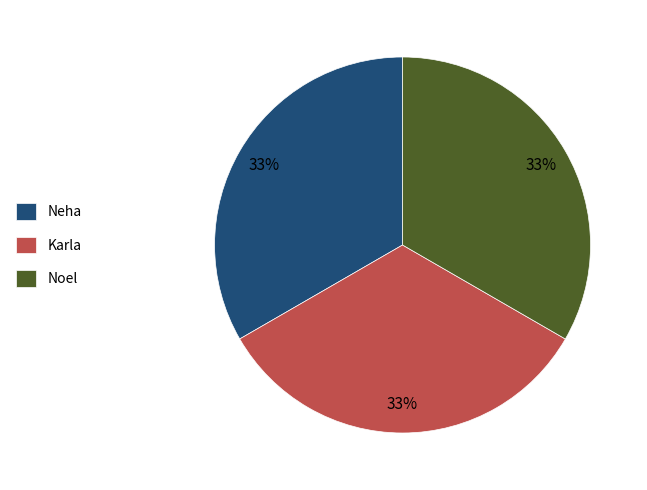

What percentage is the Karla slice, to the nearest percent?

33%